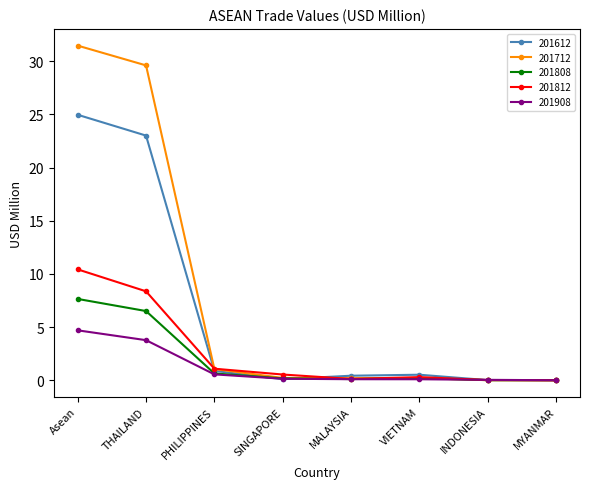

Is it true that 201812 equals 0.0 at MYANMAR?

True